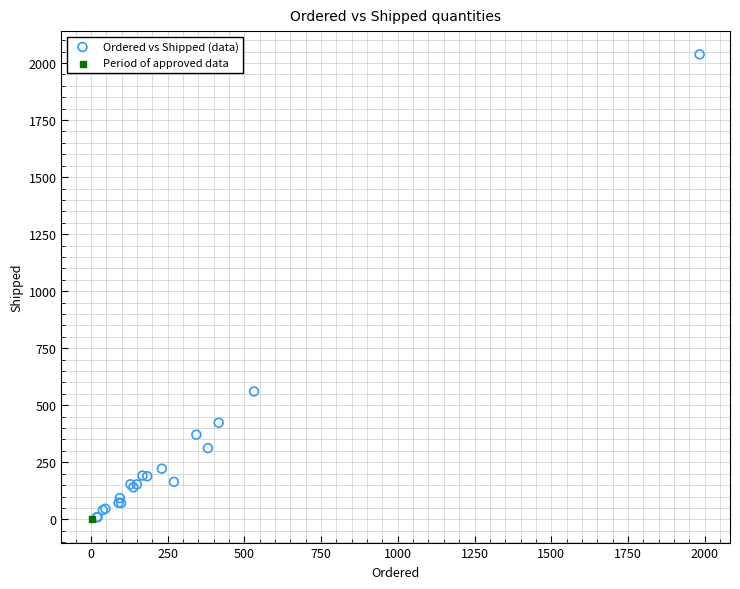

What are all the series names shown in the legend?

Ordered vs Shipped (data), Period of approved data